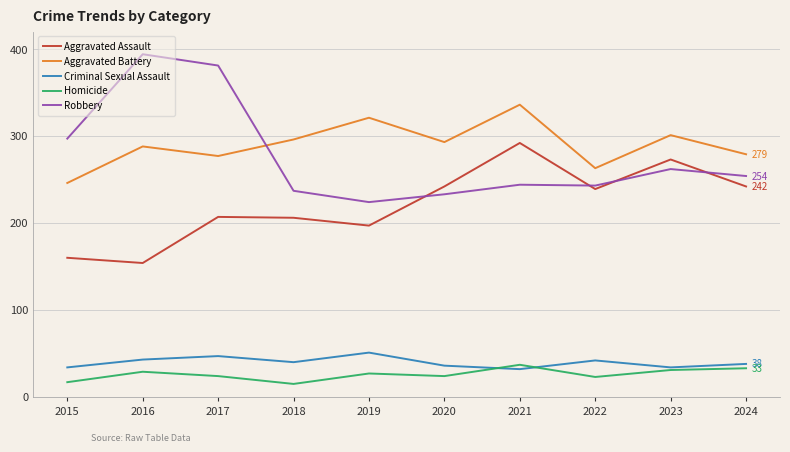

Is the value of Aggravated Assault at 2015 greater than the value of Robbery at 2023?

No